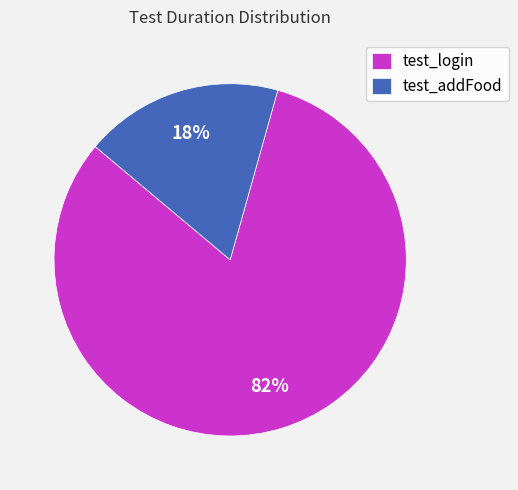

Which slice is the largest?

test_login